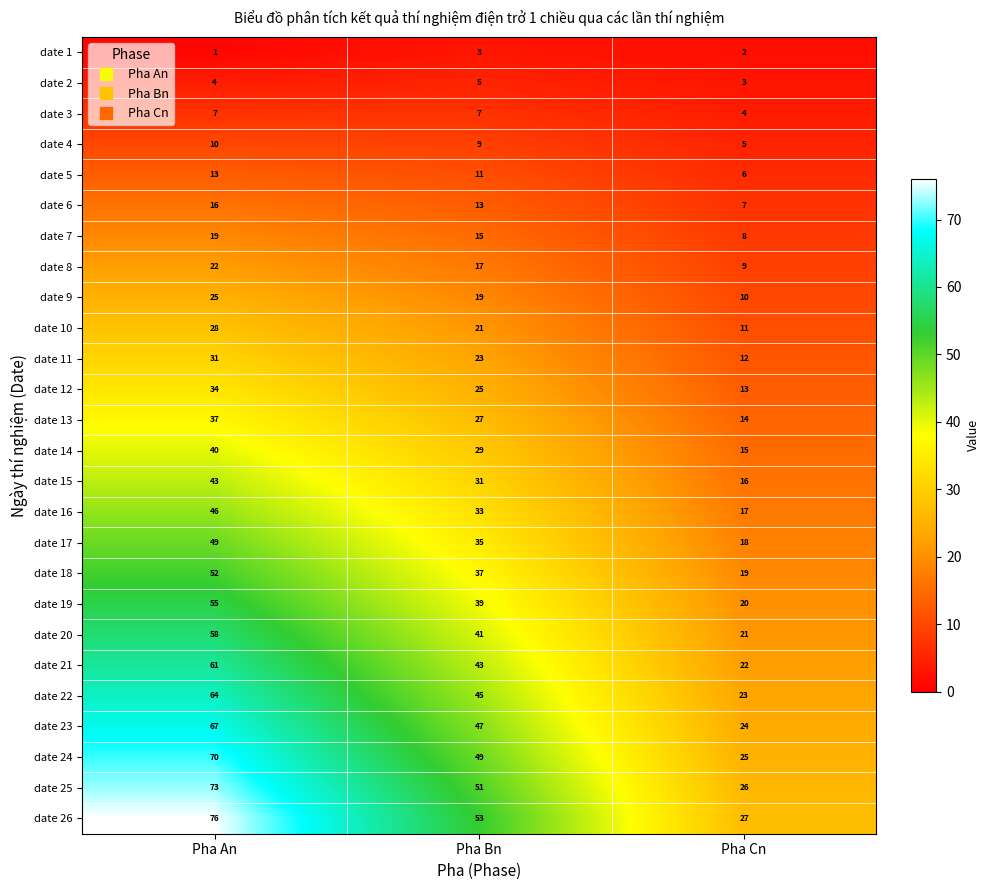

Rank the series by their maximum value, from lowest to highest.

date 1, date 2, date 3, date 4, date 5, date 6, date 7, date 8, date 9, date 10, date 11, date 12, date 13, date 14, date 15, date 16, date 17, date 18, date 19, date 20, date 21, date 22, date 23, date 24, date 25, date 26